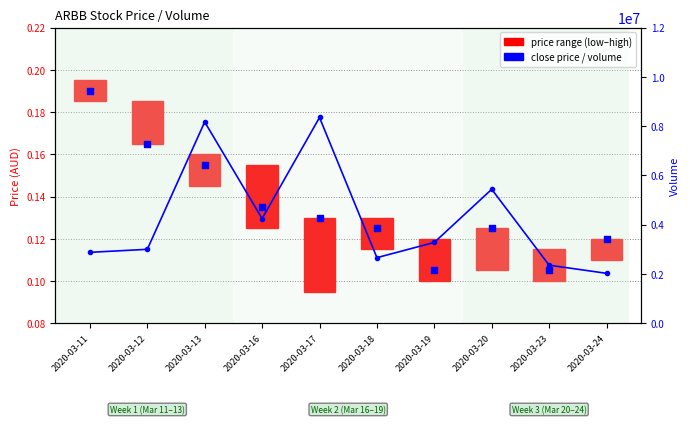

Is the value of price range (low–high) at 2020-03-17 greater than the value of volume at 2020-03-23?

No